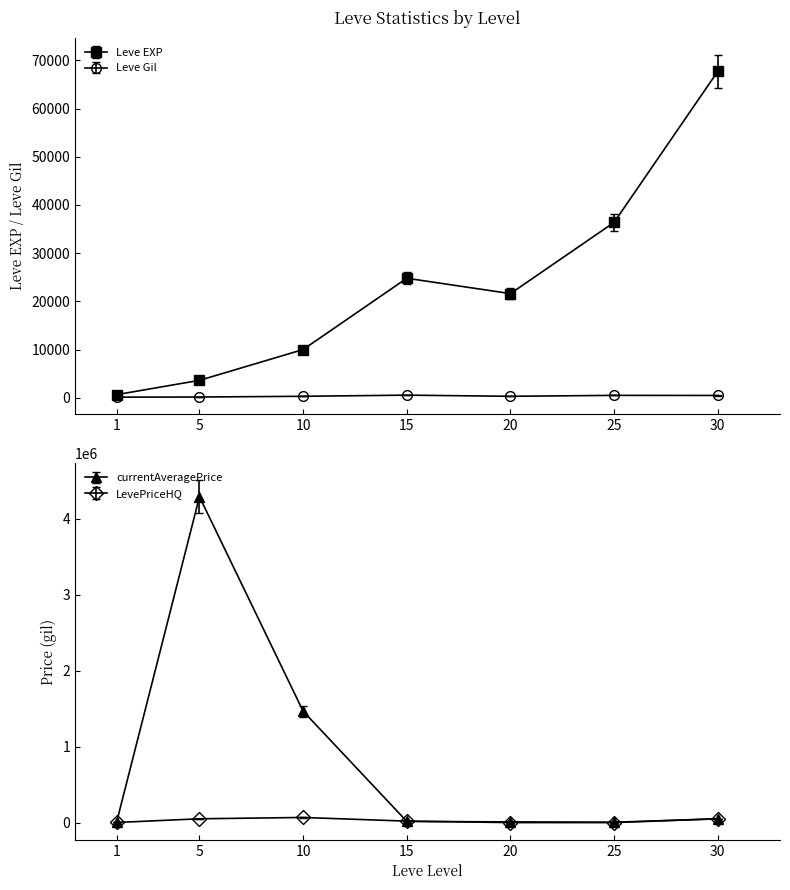

What is the average value of the Leve EXP series?

23533